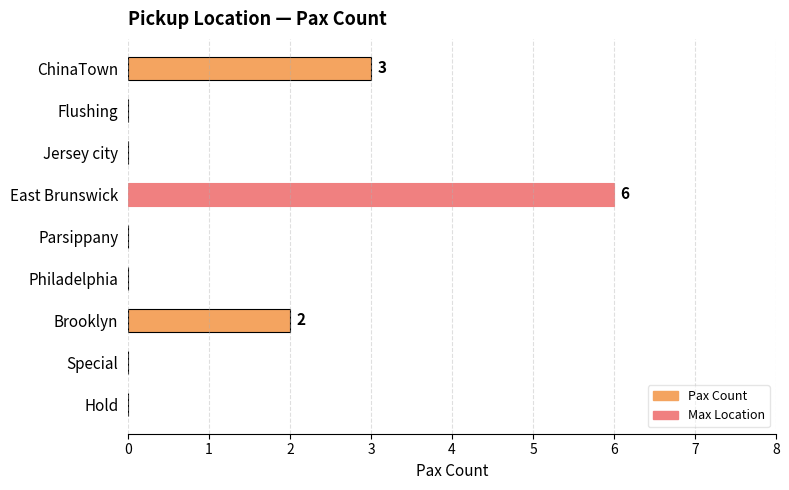

At which category does the chart reach its peak across all series?

East Brunswick